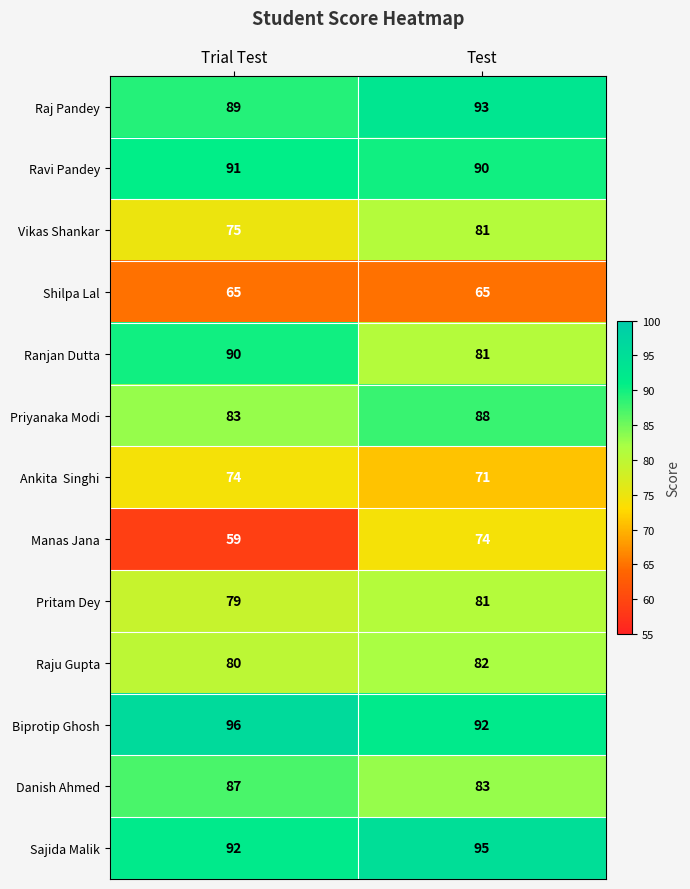

What is the spread (max minus min) of values at Trial Test?

37